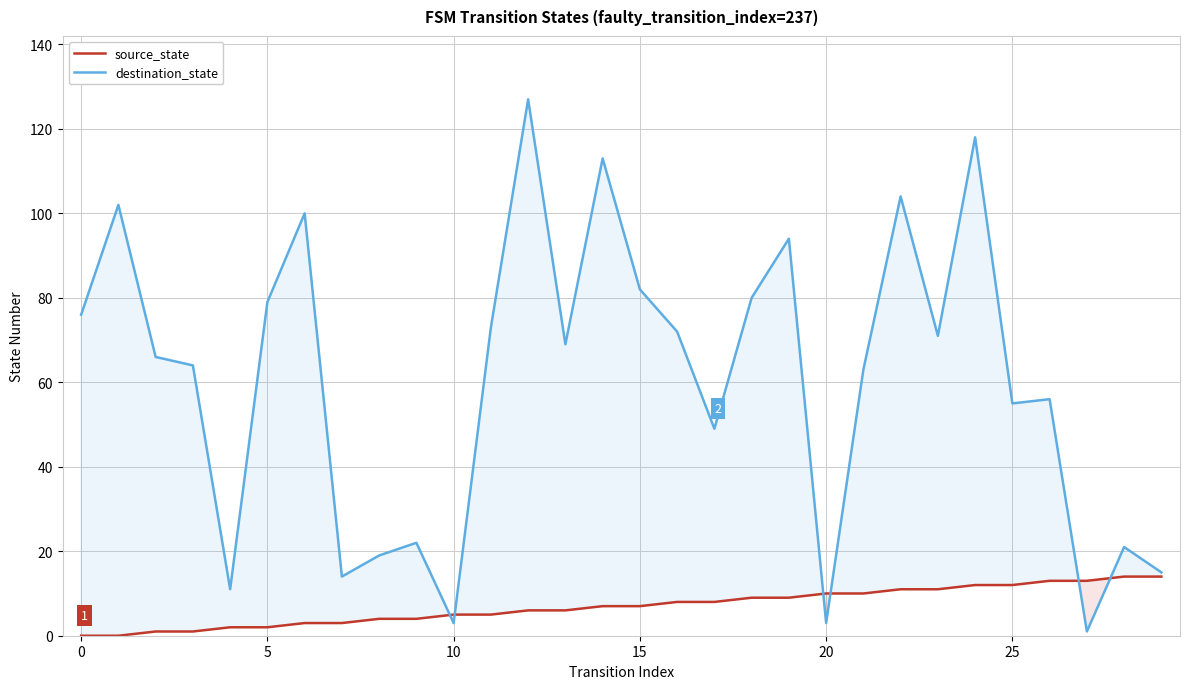

List the series in order of their overall mean, highest first.

destination_state, source_state